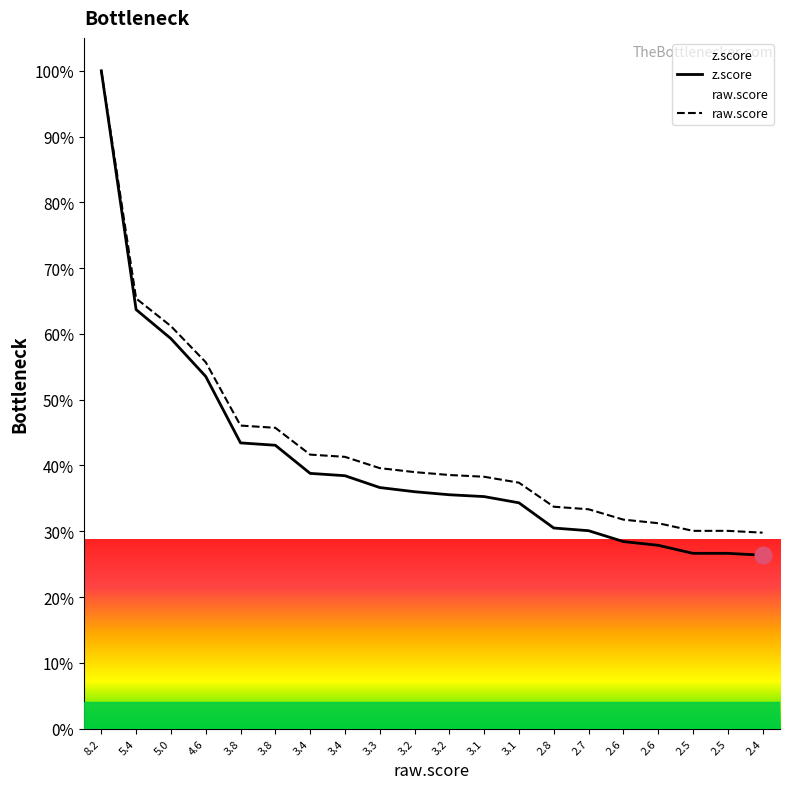

What is the label of the 1st point from the left?

8.2